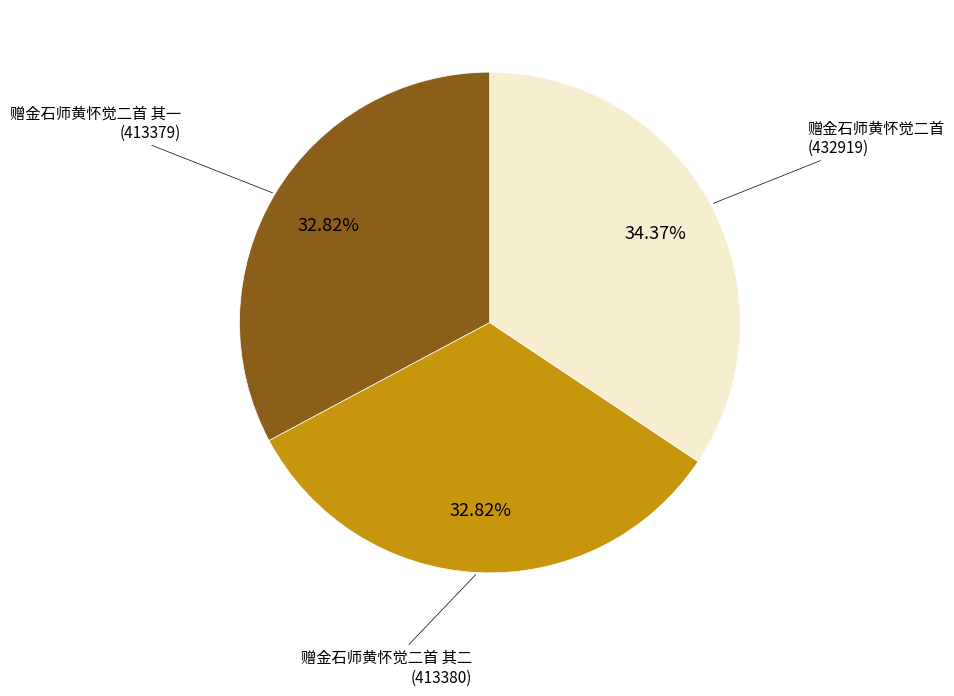

What is the largest slice in the pie chart?

赠金石师黄怀觉二首